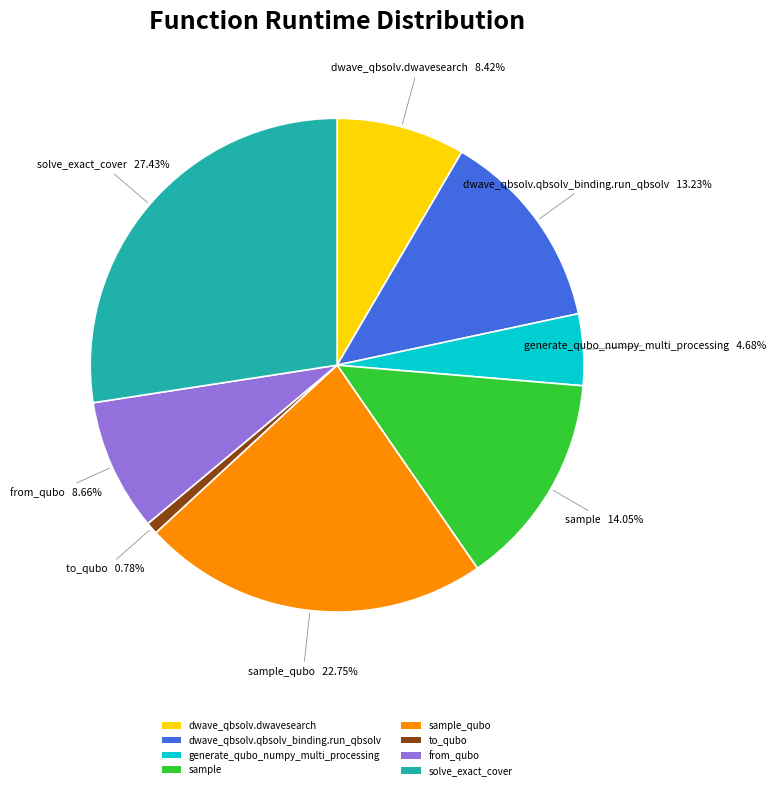

How many slices are in this pie chart?

8